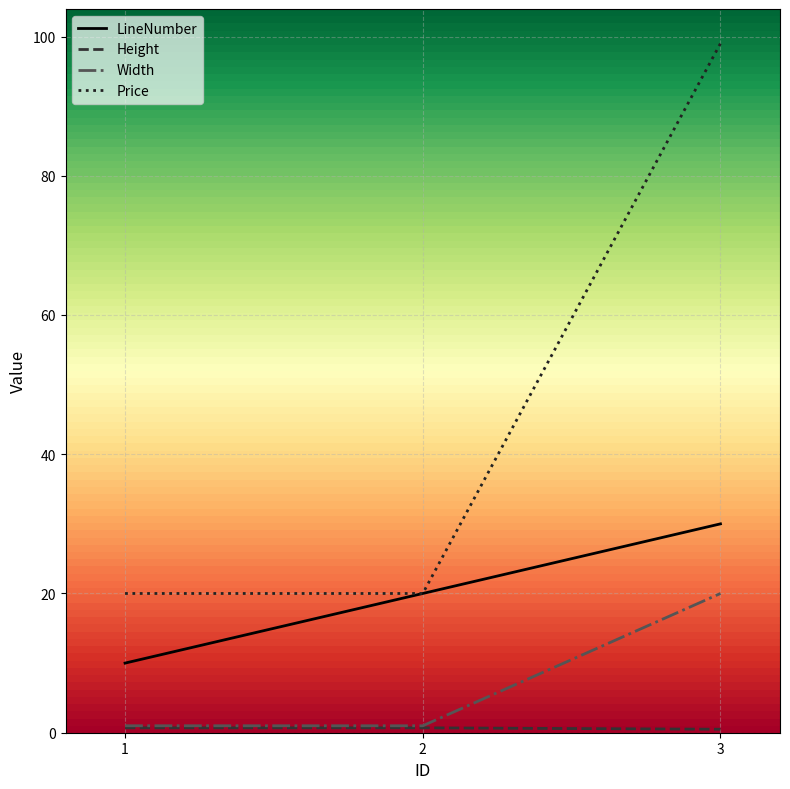

What is the difference between the maximum and minimum values in the Width series?

19.0